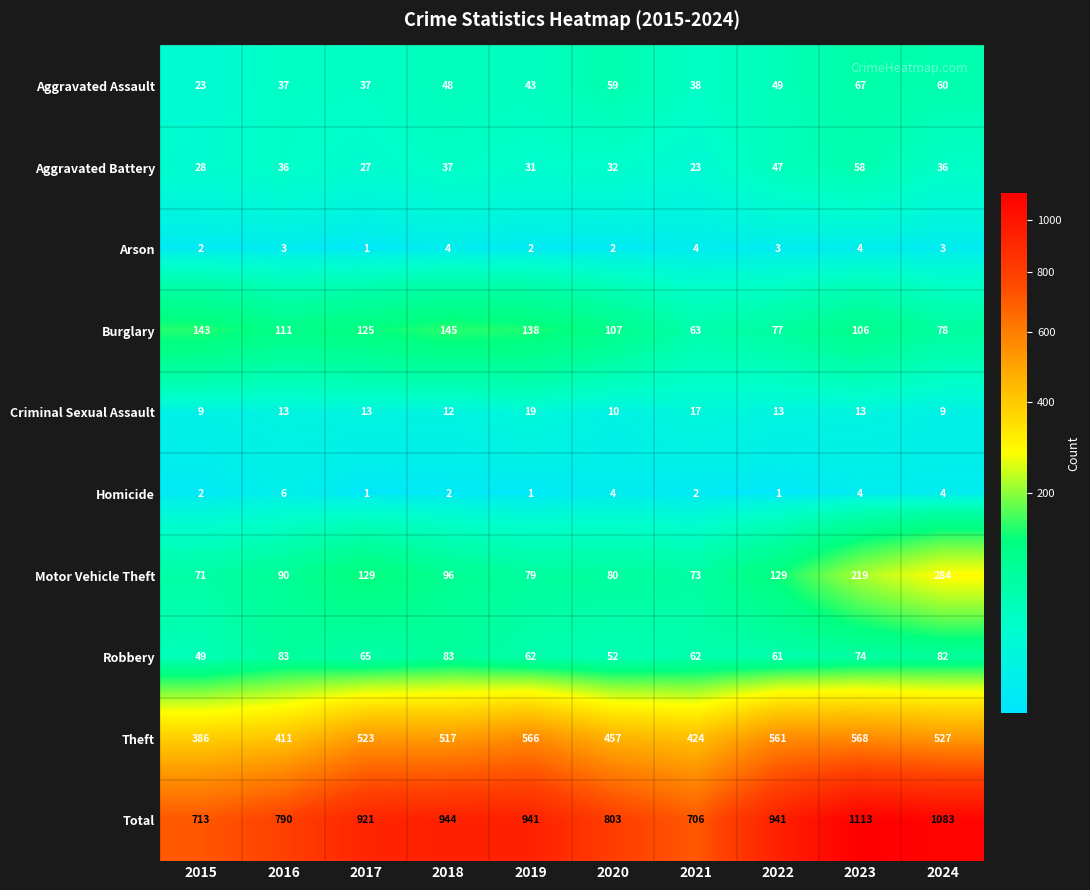

What is the sum of all Theft values?

4940